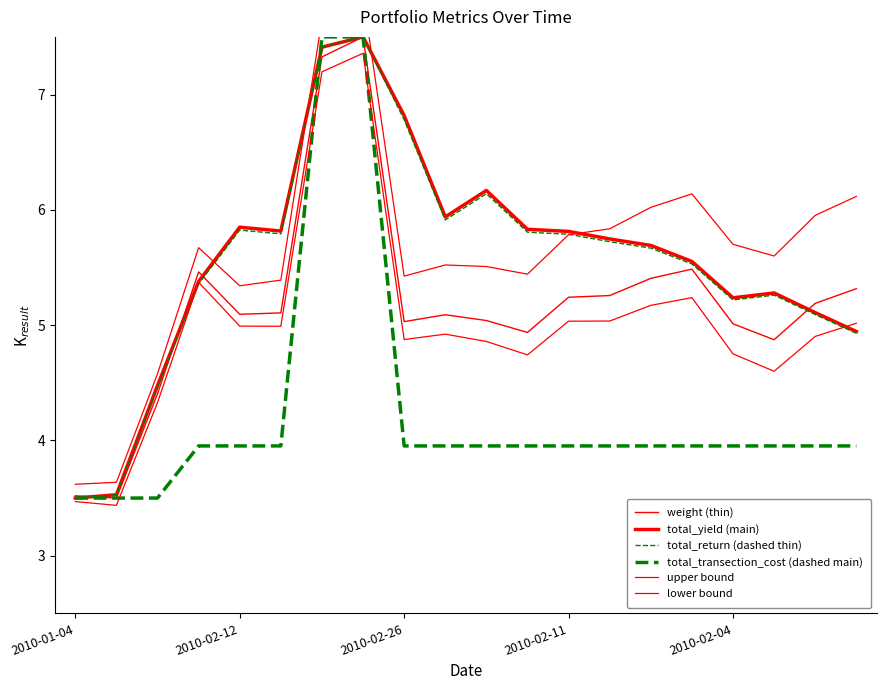

Reading left to right, transcribe all the data shown in this chart.

weight (thin): 3.5	3.5	4.4	5.5	5.1	5.1	7.3	7.5	5.0	5.1	5.0	4.9	5.2	5.3	5.4	5.5	5.0	4.9	5.2	5.3
total_yield (main): 3.5	3.5	4.5	5.4	5.8	5.8	7.4	7.5	6.8	5.9	6.2	5.8	5.8	5.7	5.7	5.6	5.2	5.3	5.1	4.9
total_return (dashed thin): 3.5	3.5	4.5	5.4	5.8	5.8	7.4	7.5	6.8	5.9	6.1	5.8	5.8	5.7	5.7	5.5	5.2	5.3	5.1	4.9
total_transection_cost (dashed main): 3.5	3.5	3.5	4.0	4.0	4.0	7.5	7.5	4.0	4.0	4.0	4.0	4.0	4.0	4.0	4.0	4.0	4.0	4.0	4.0
upper bound: 3.6	3.6	4.6	5.7	5.3	5.4	7.6	7.9	5.4	5.5	5.5	5.4	5.8	5.8	6.0	6.1	5.7	5.6	6.0	6.1
lower bound: 3.5	3.4	4.3	5.4	5.0	5.0	7.2	7.4	4.9	4.9	4.9	4.7	5.0	5.0	5.2	5.2	4.8	4.6	4.9	5.0